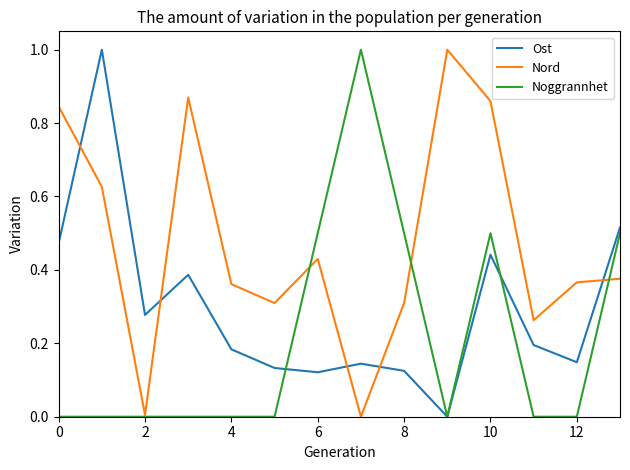

After their last crossing, which series has the higher values: Noggrannhet or Nord?

Noggrannhet